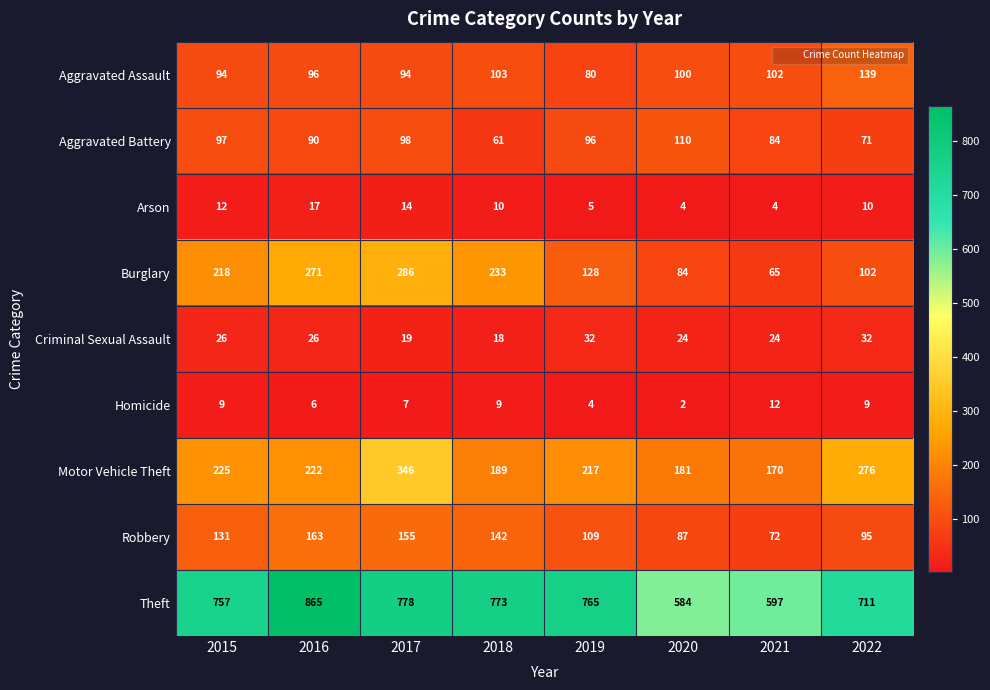

What value does the Aggravated Assault series have at 2020, to the nearest 10?

100